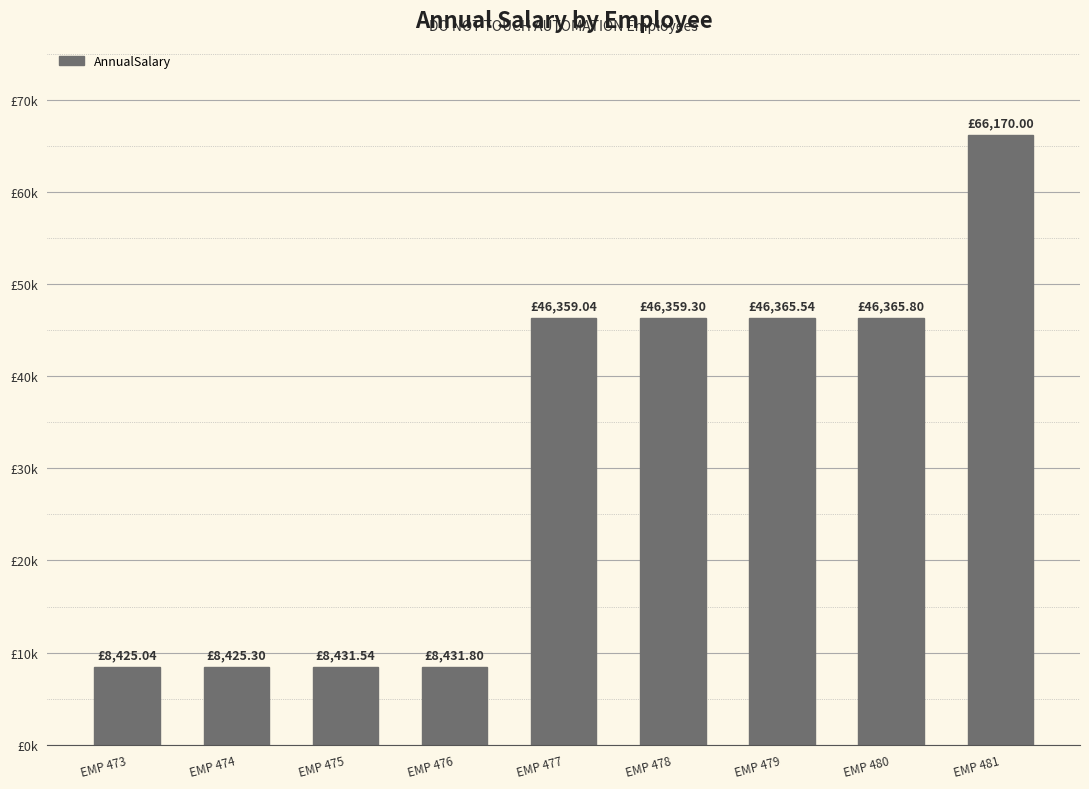

What is the average value?

31703.7